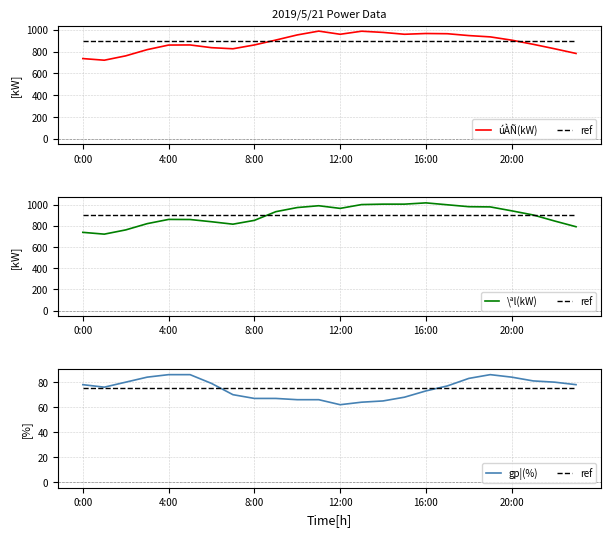

At which category is the sum across all series the highest?

16:00